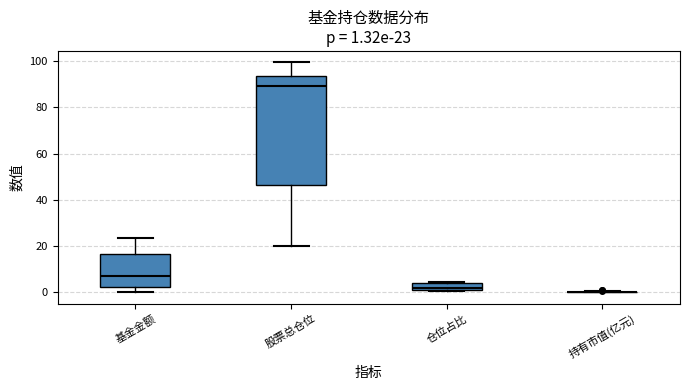

Comparing the boxes themselves (not the whiskers), which one is the tallest?

股票总仓位